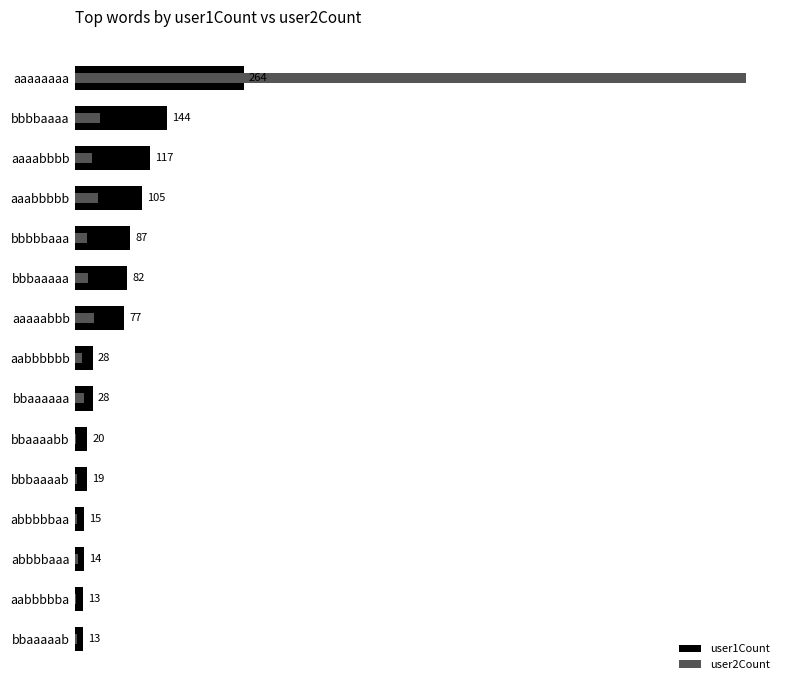

What is the minimum value shown in the chart?

2